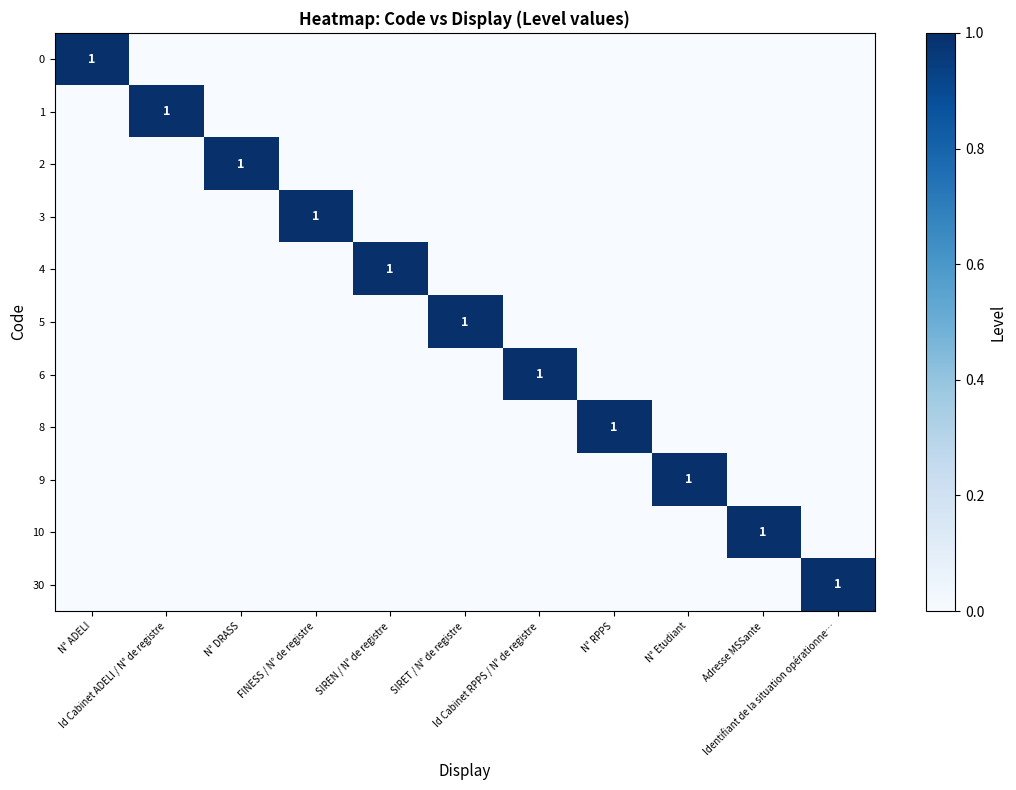

At Identifiant de la situation opérationne…, list the series in order from largest to smallest.

30, 0, 1, 2, 3, 4, 5, 6, 8, 9, 10